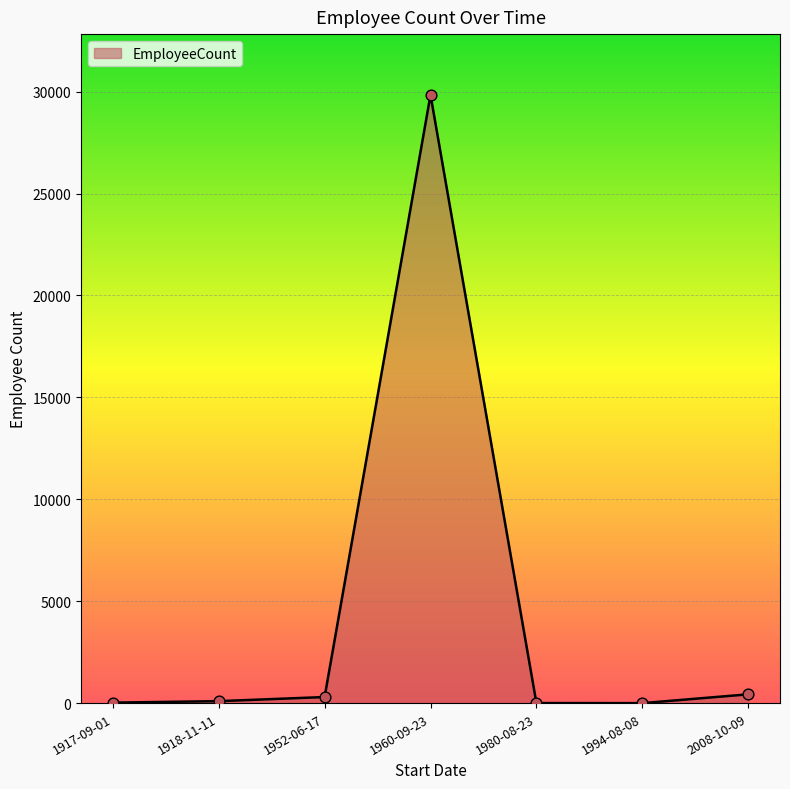

What is the ratio of the value at 1918-11-11 to the value at 1994-08-08?

98.0